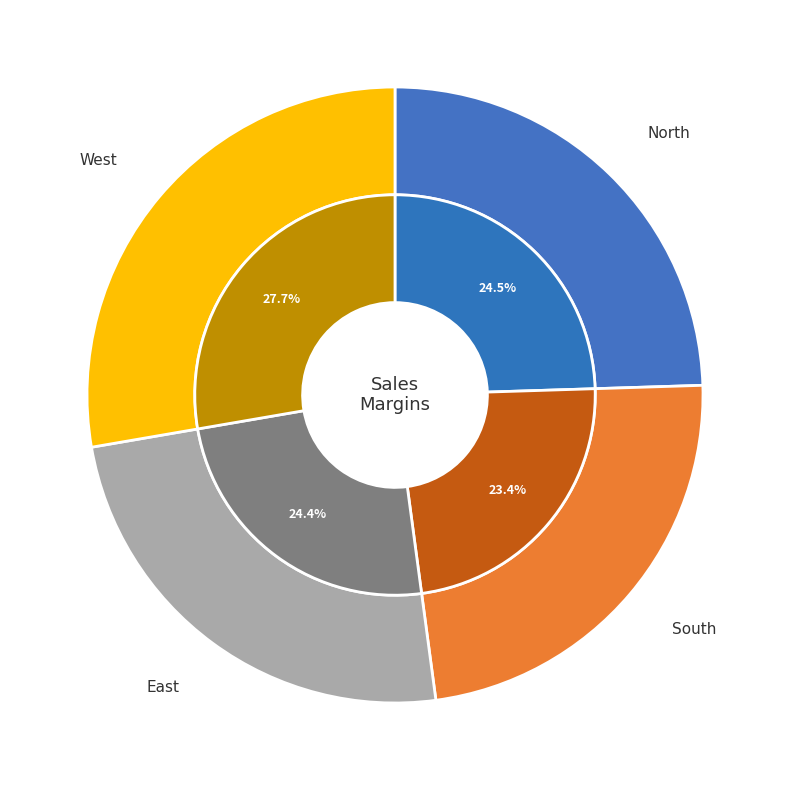

To the nearest percent, what is the difference between the largest and smallest slice percentages?

4%